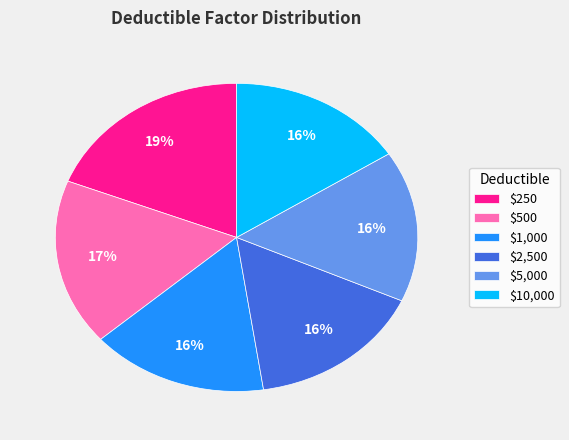

To the nearest percent, what is the combined percentage of $250 and $1,000?

35%